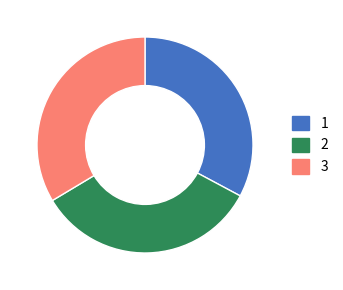

Which slice is the smallest?

1